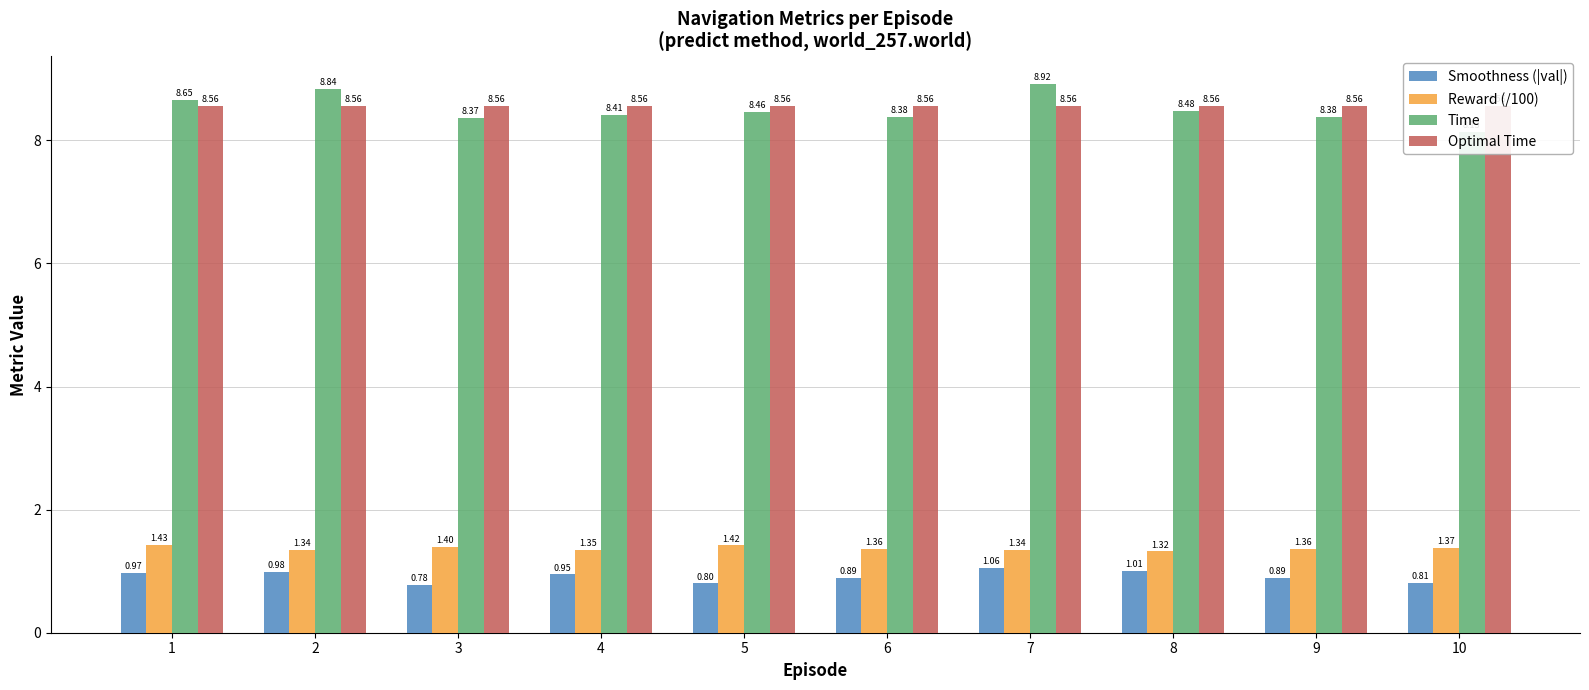

Read the Reward (/100) value at 4.

1.3